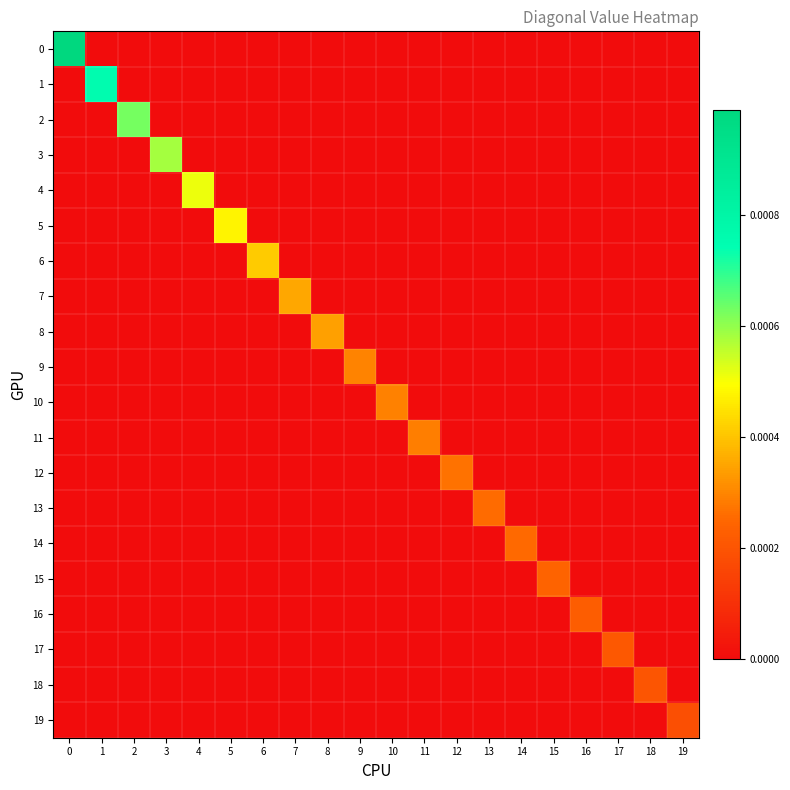

Which series changed the most between 8 and 18?

row_8